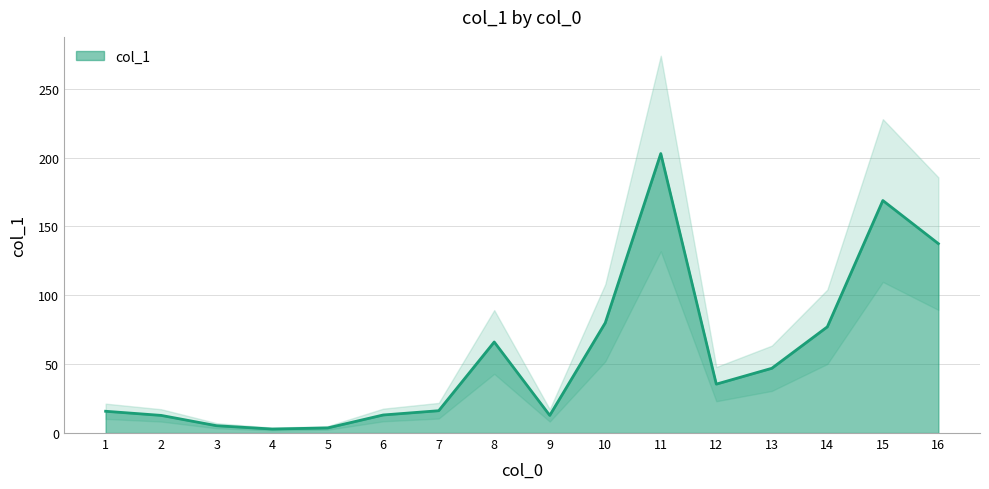

What is the value of the 8th point from the left?

66.1